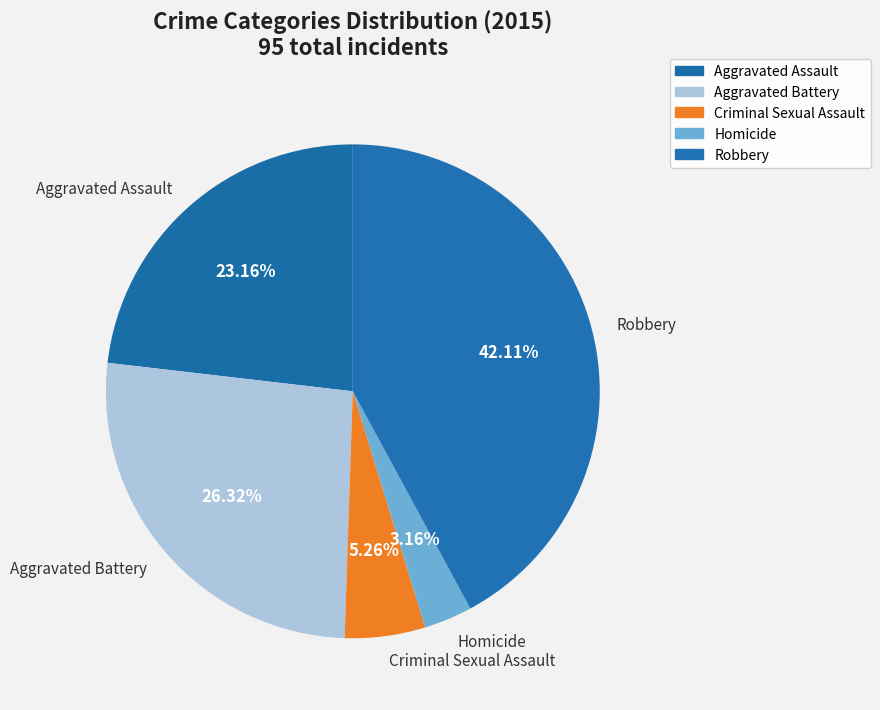

To the nearest percent, what is the difference between the largest and smallest slice percentages?

39%